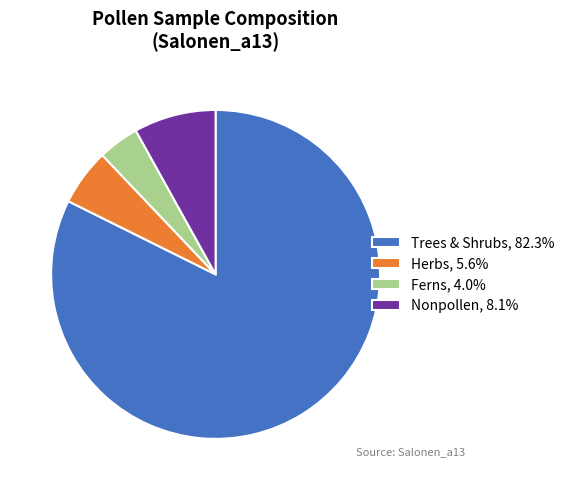

Does Ferns, 4.0% account for over 50% of the chart?

No